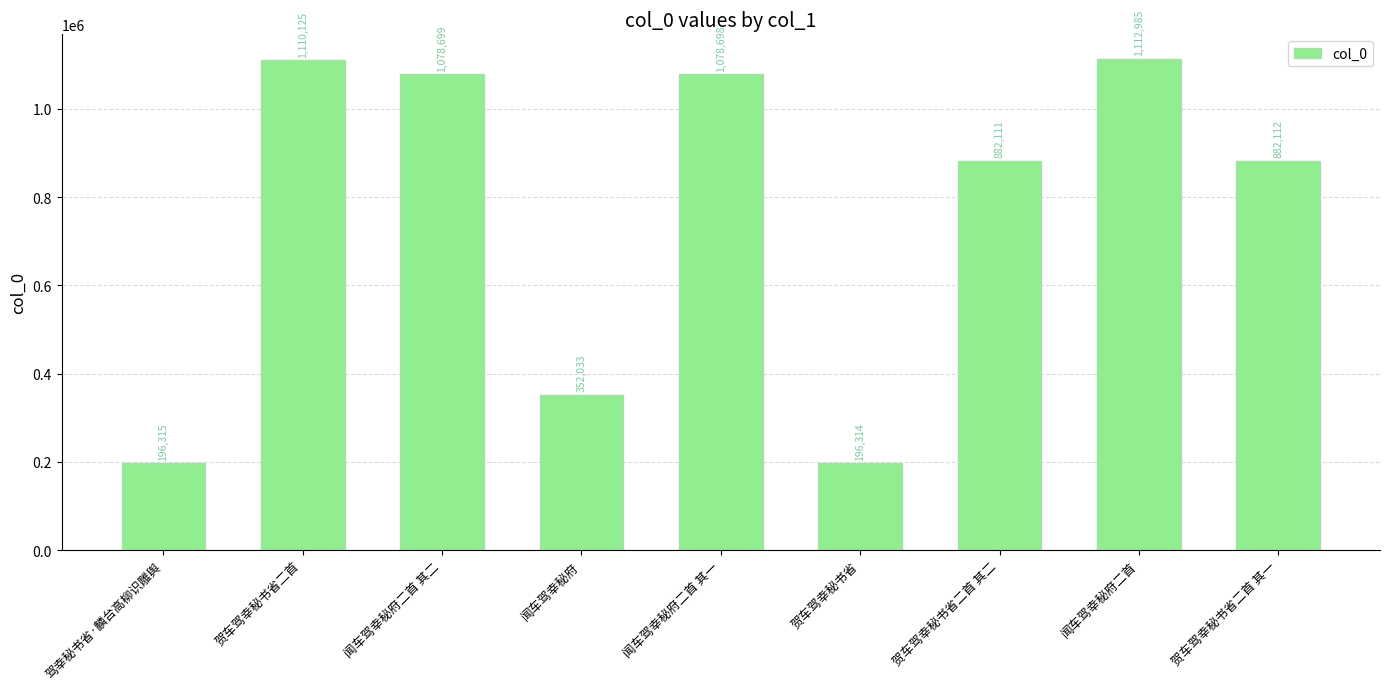

What is the label of the 1st bar from the left?

驾幸秘书省·麟台高柳识雕舆